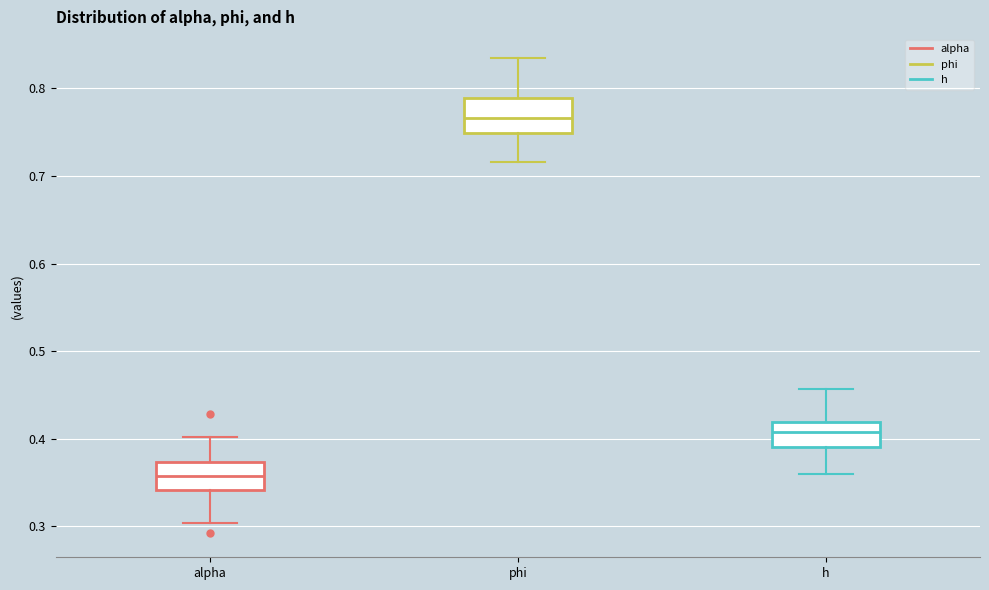

Reading left to right, read every box against the y-axis: the position of its median line, the range the box covers, and the ends of its whiskers. The values are not printed on the chart, so give them approximately, as read against the axis.

alpha: median 0.36, box 0.34 to 0.37, whiskers 0.30 to 0.40
phi: median 0.77, box 0.75 to 0.79, whiskers 0.72 to 0.83
h: median 0.41, box 0.39 to 0.42, whiskers 0.36 to 0.46